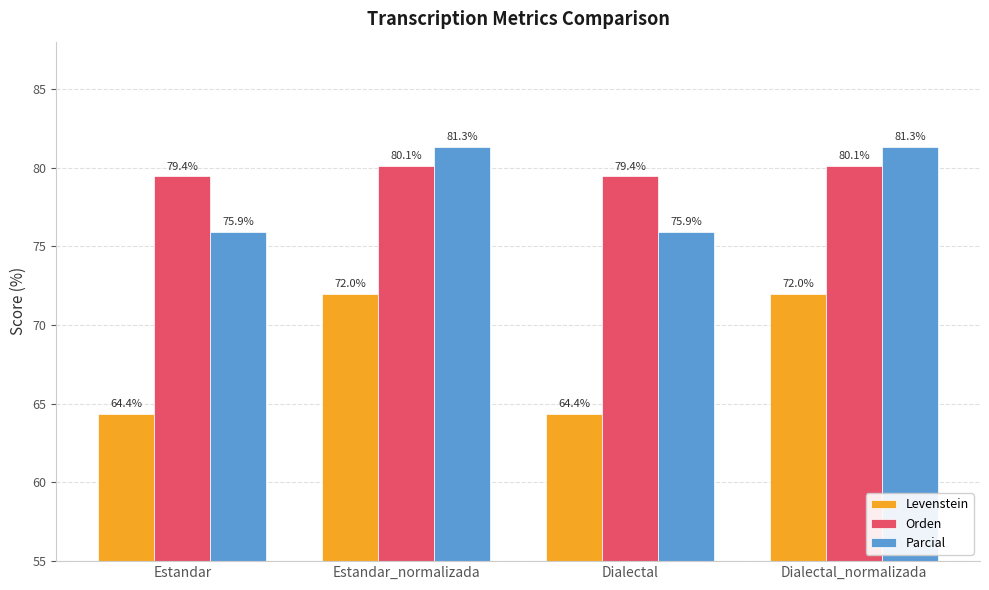

What value does the Parcial series have at Estandar_normalizada?

81.3